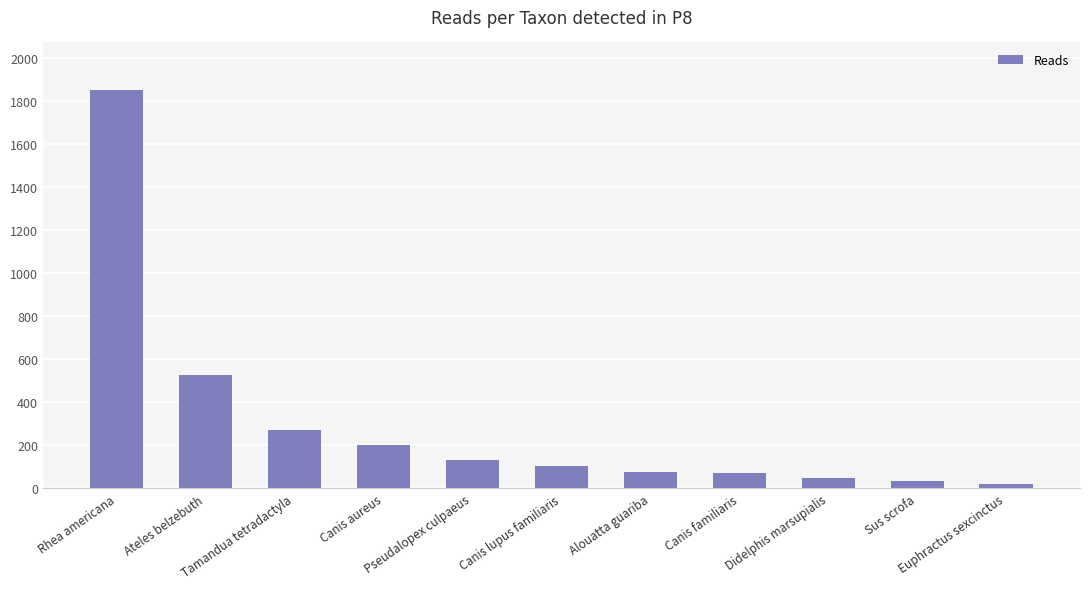

How many values are below 104?

5